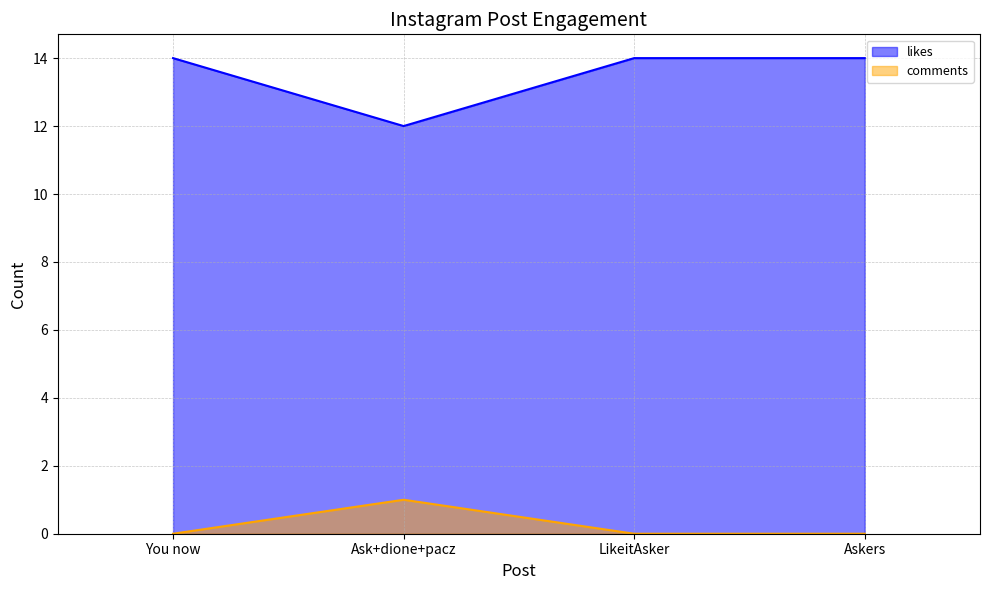

At which category does comments reach its first local peak?

Ask+dione+pacz